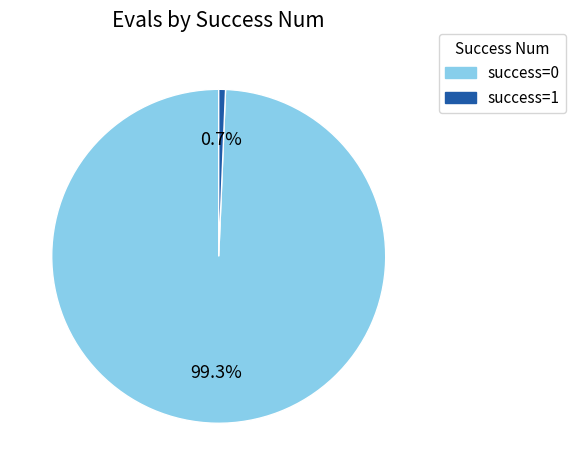

Is there any slice that represents more than half of the pie?

Yes